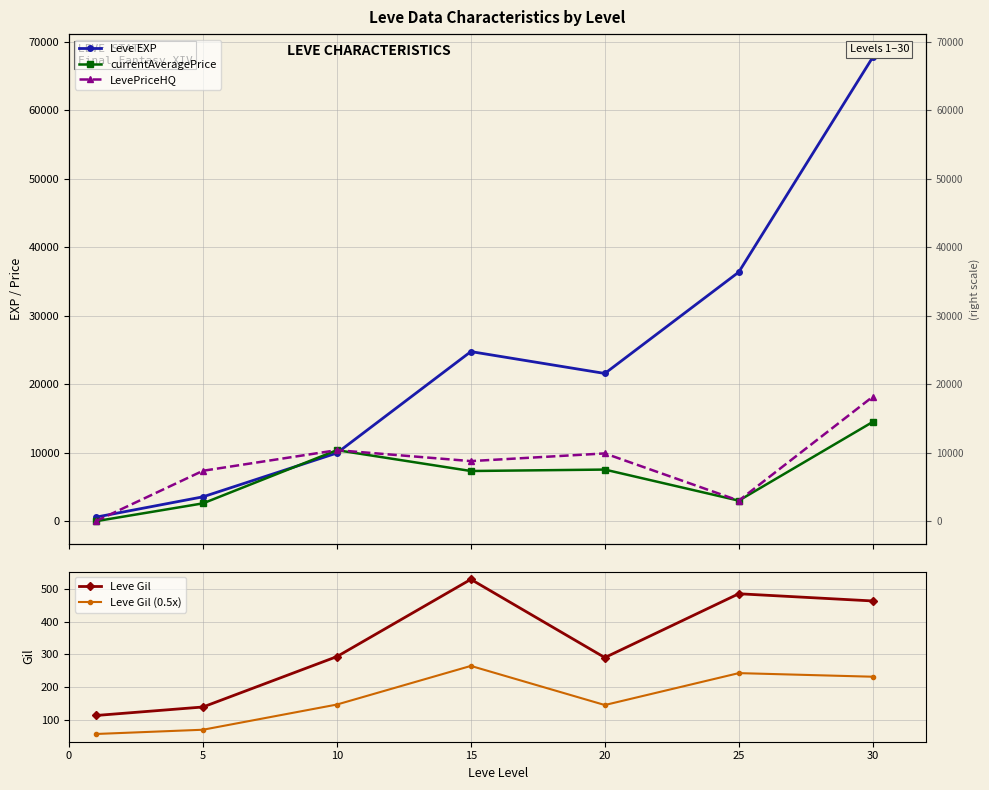

What is the value of the currentAveragePrice point at the 4th from the left?

7365.4